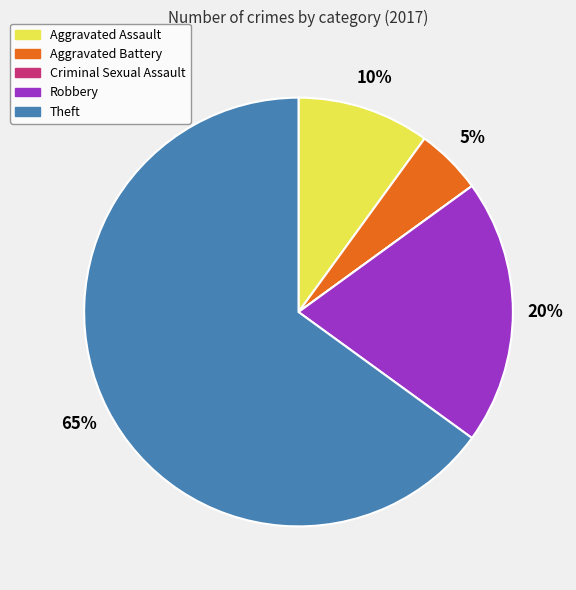

Between Aggravated Battery and Aggravated Assault, which is larger?

Aggravated Assault